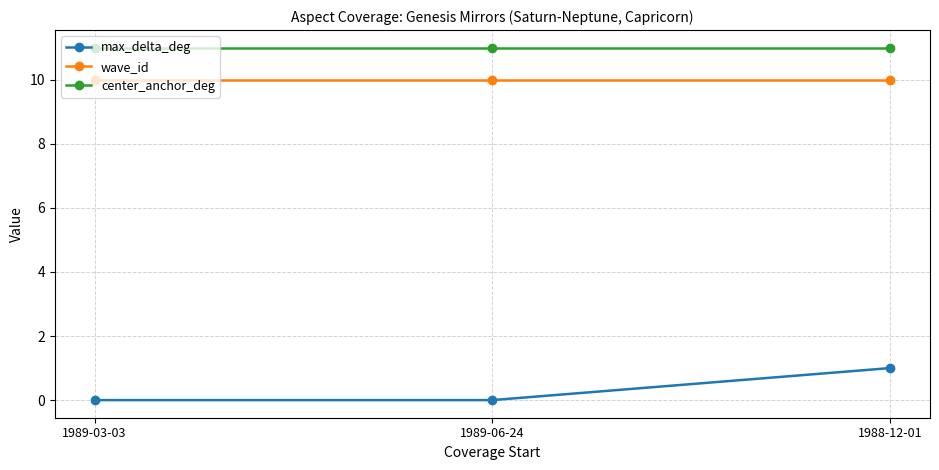

Which category has the highest value in the max_delta_deg series?

1988-12-01